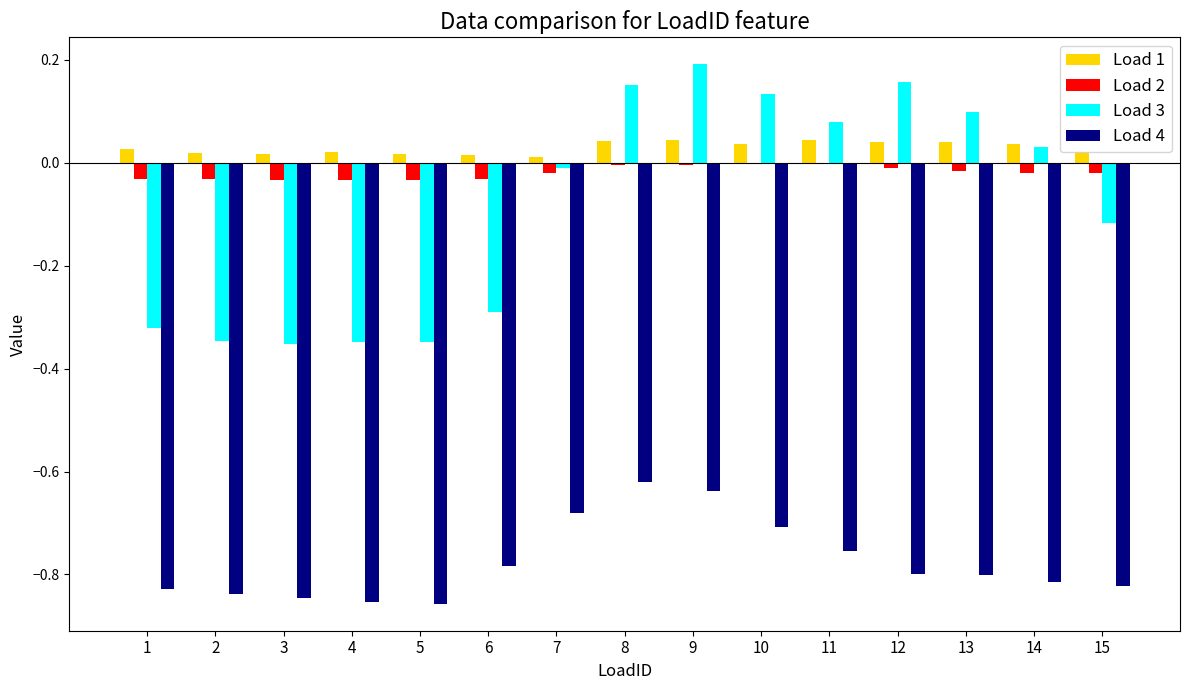

The Load 1 series shows 0.0 at 11. True or false?

True